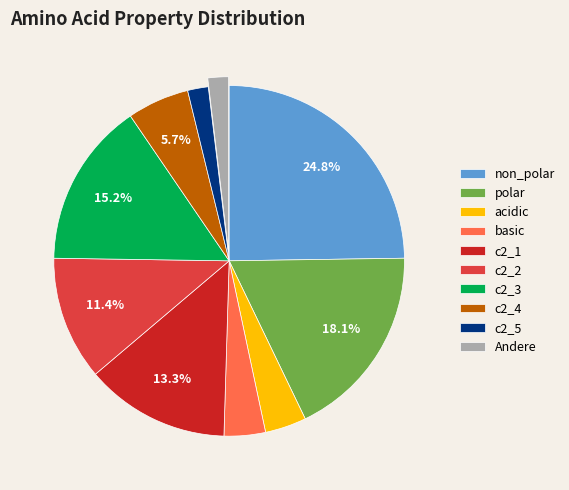

Does c2_3 represent more than half of the total?

No